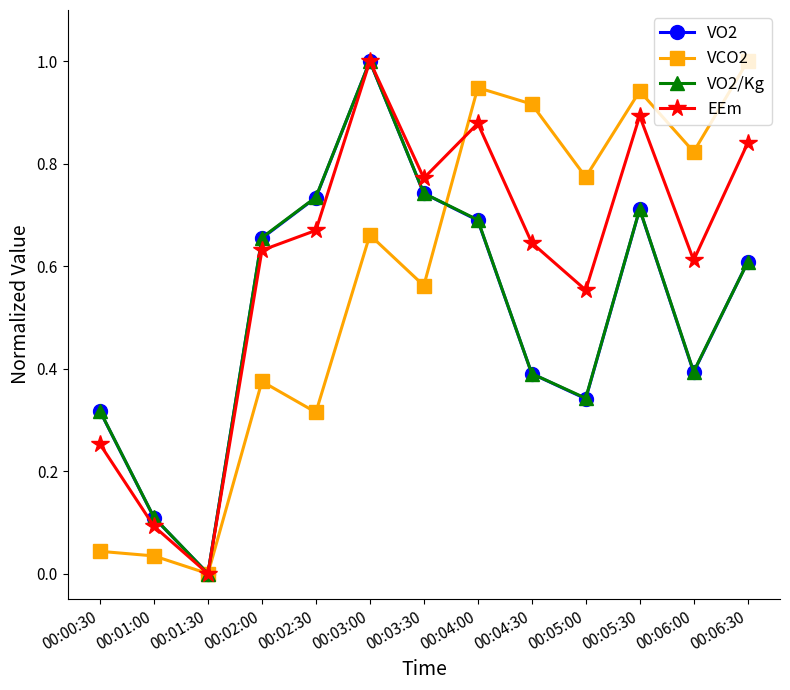

Is this an area chart (filled region under the line)?

No